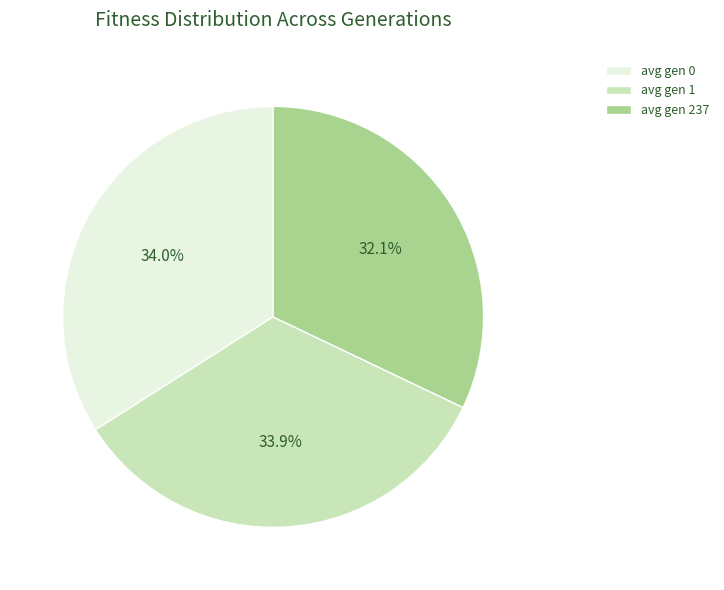

How much of the chart is everything except avg gen 1?

66.1%